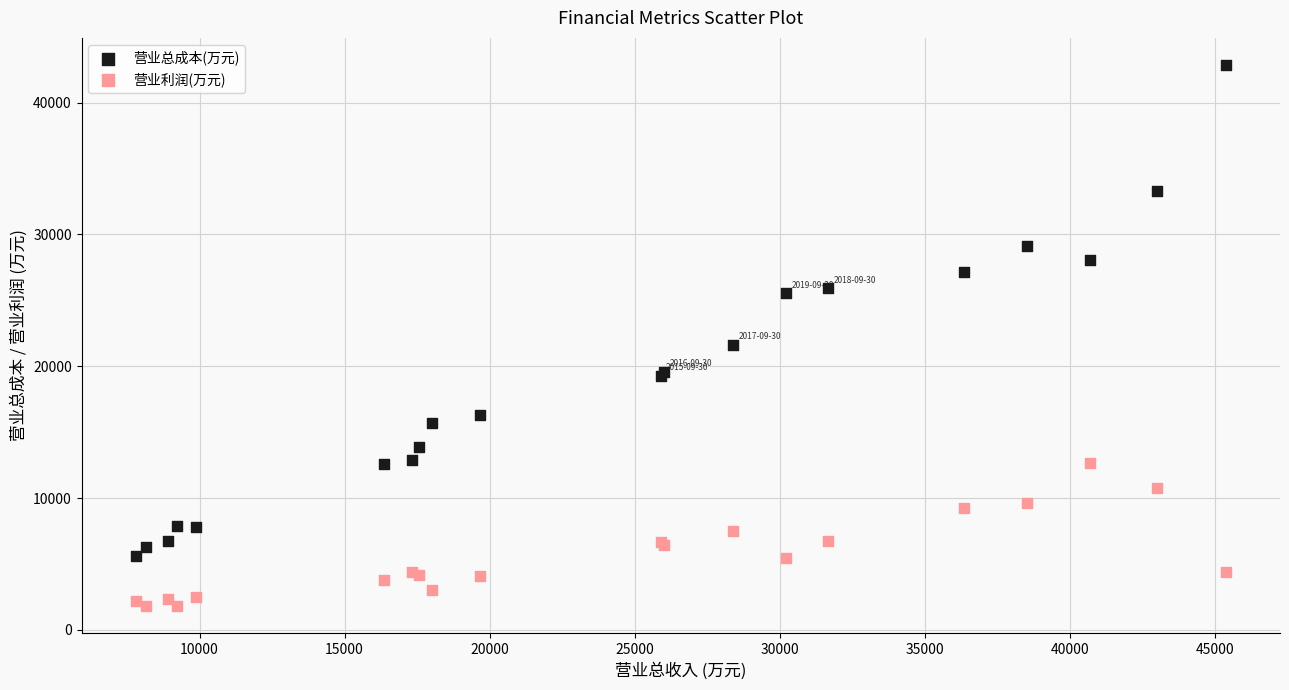

Which series contains the highest Y value?

营业总成本(万元)